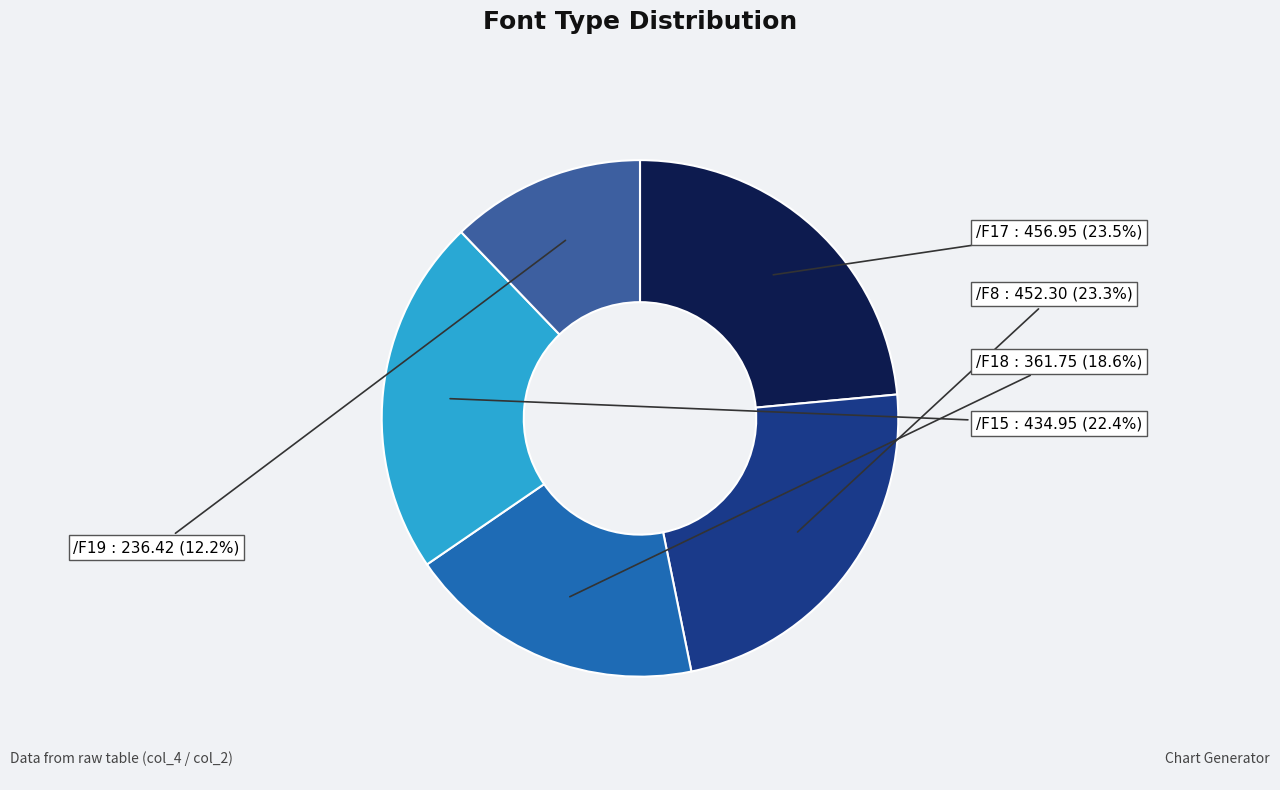

How many slices are in this pie chart?

5